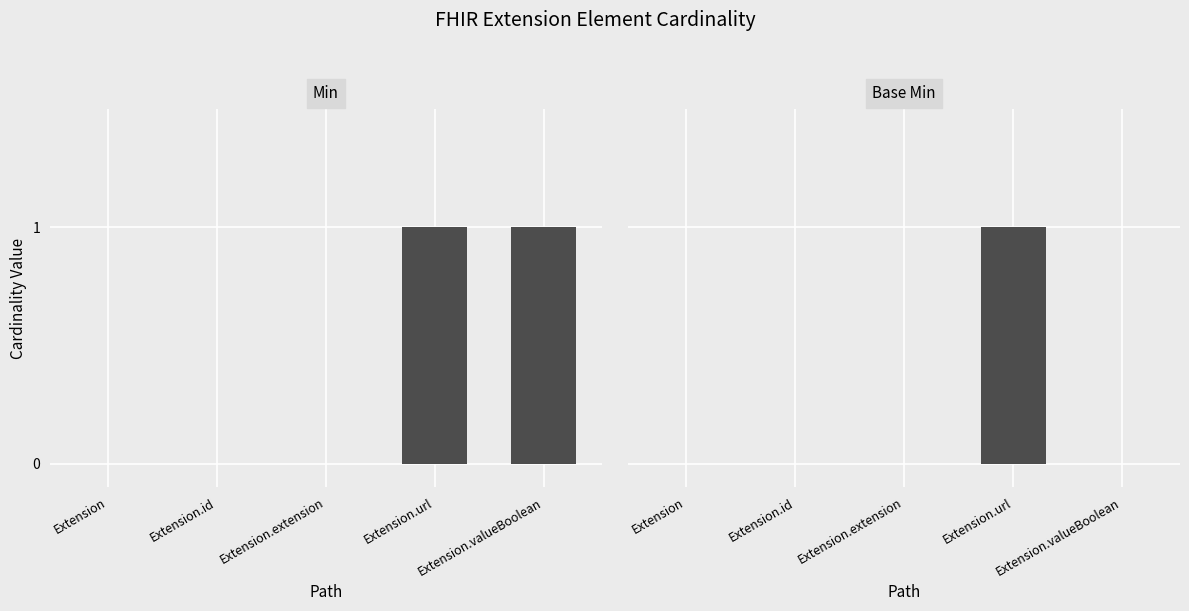

What is the label of the 3rd bar from the right?

Extension.extension